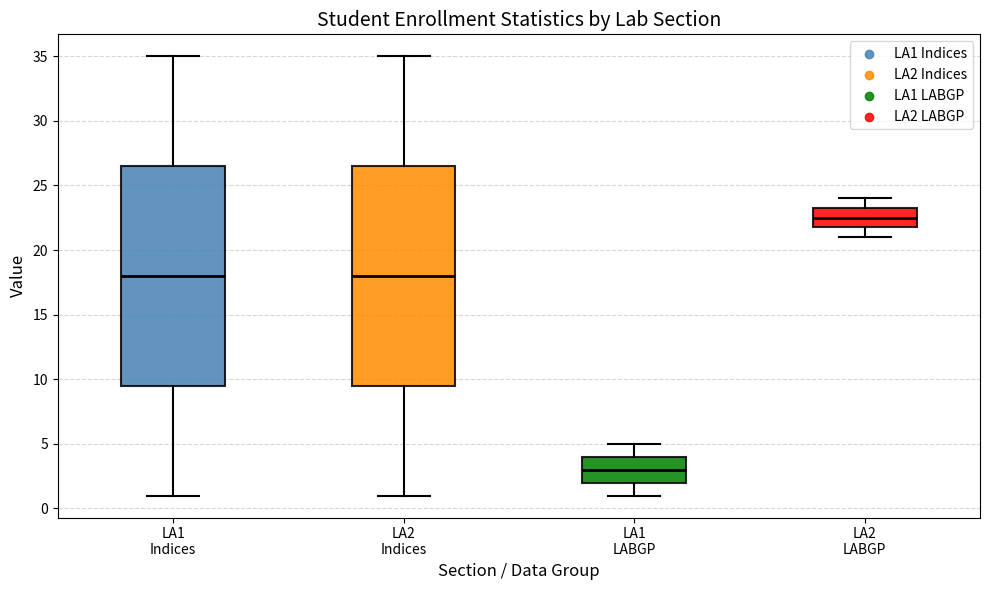

Reading left to right, transcribe this box plot: for each box, give where its median line is, the range the box spans, and where its two whiskers end, as read against the y-axis. The values are not printed on the chart, so give them approximately, as read against the axis.

LA1 Indices: median 18.0, box 9.5 to 26.5, whiskers 1.0 to 35.0
LA2 Indices: median 18.0, box 9.5 to 26.5, whiskers 1.0 to 35.0
LA1 LABGP: median 3.0, box 2.0 to 4.0, whiskers 1.0 to 5.0
LA2 LABGP: median 22.5, box 22.0 to 23.5, whiskers 21.0 to 24.0